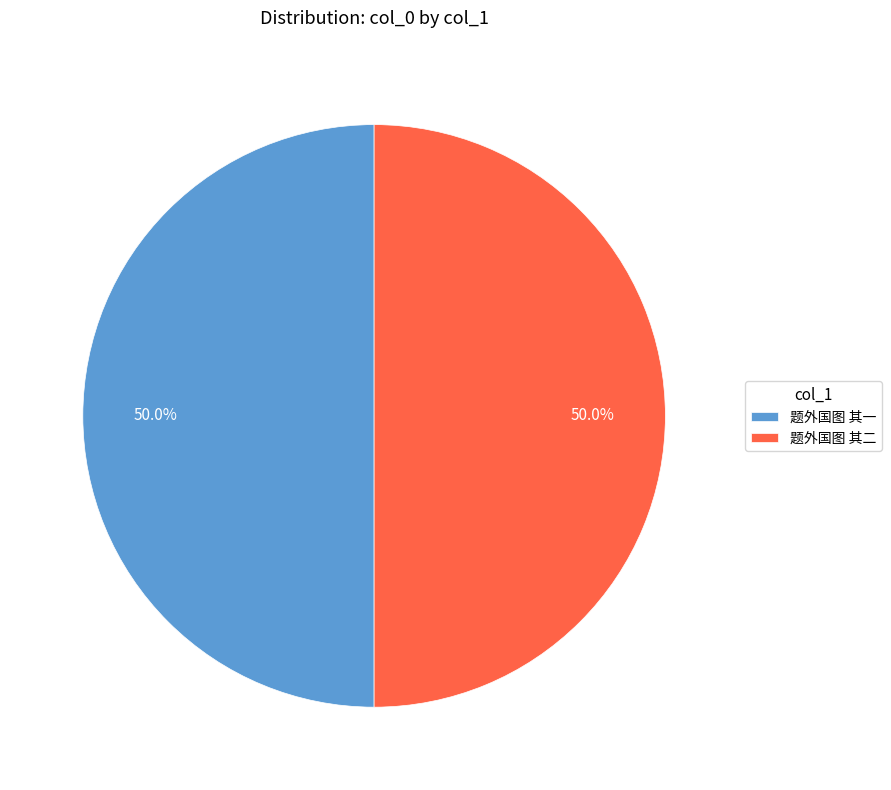

Combined, what portion of the pie is 题外国图 其一 and 题外国图 其二?

100.0%